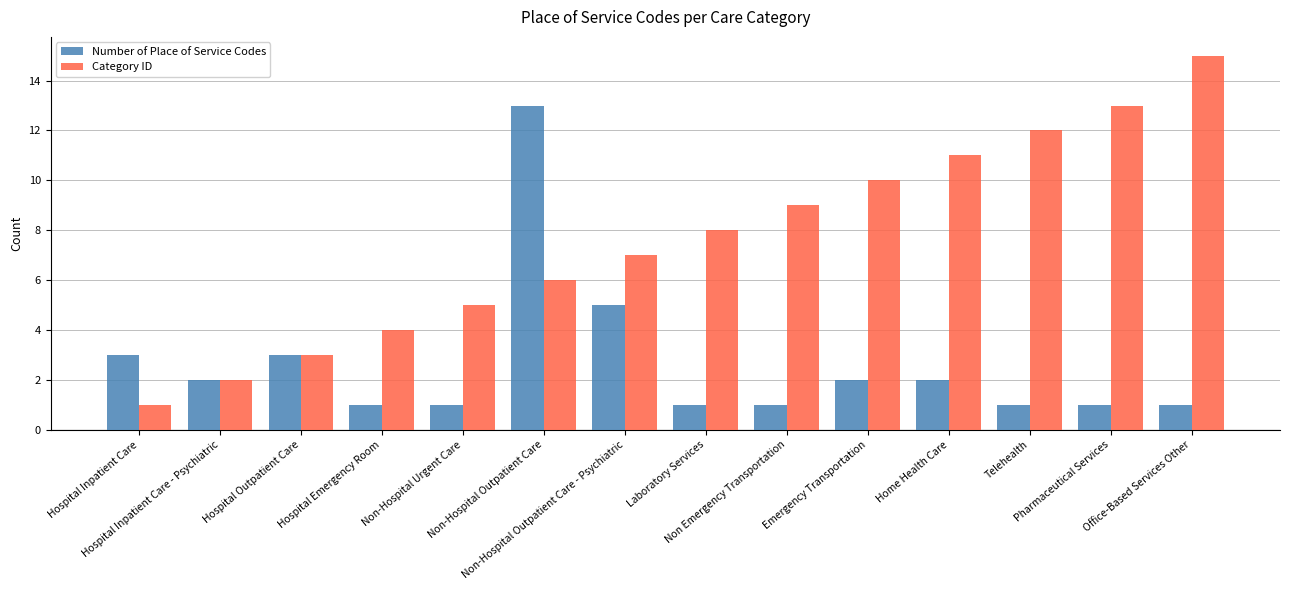

What is the lowest value of the Number of Place of Service Codes series?

1